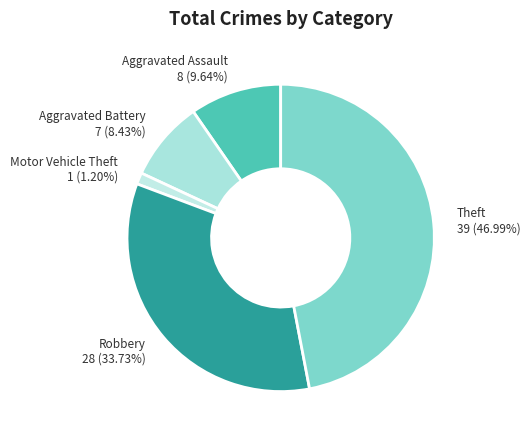

What is the smallest slice in the pie chart?

Motor Vehicle Theft 1 (1.20%)